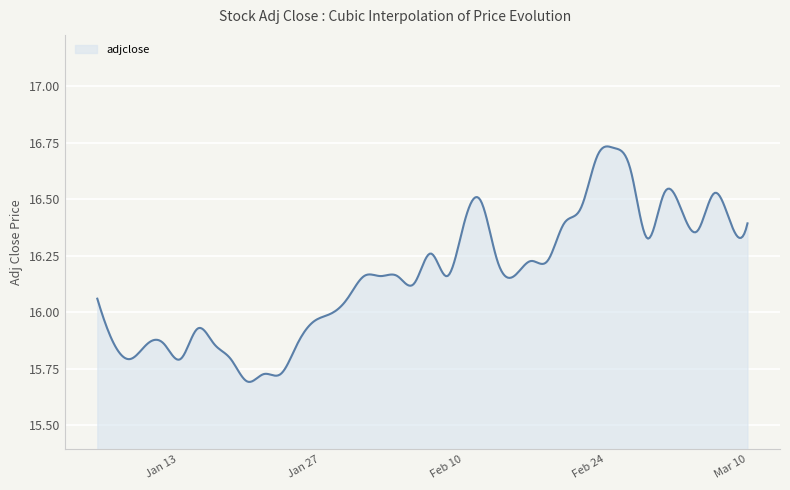

Reading left to right, list all the values displayed in this chart.

0=16.1	1=15.9	2=15.8	3=15.9	4=15.9	5=15.8	6=15.9	7=15.9	8=15.8	9=15.7	10=15.7	11=15.7	12=15.9	13=16.0	14=16.0	15=16.1	16=16.2	17=16.2	18=16.2	19=16.1	20=16.3	21=16.2	22=16.4	23=16.5	24=16.2	25=16.2	26=16.2	27=16.2	28=16.4	29=16.5	30=16.7	31=16.7	32=16.6	33=16.3	34=16.5	35=16.5	36=16.4	37=16.5	38=16.4	39=16.4